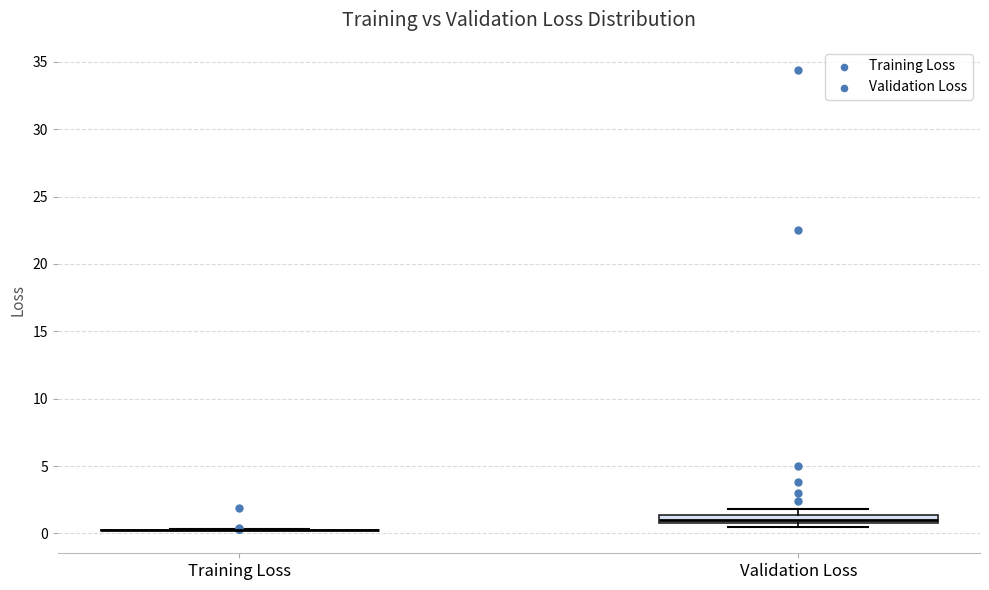

Where is the upper edge of the box for Validation Loss on the y-axis? The values are not printed on the chart, so give them approximately, as read against the axis.

1.5